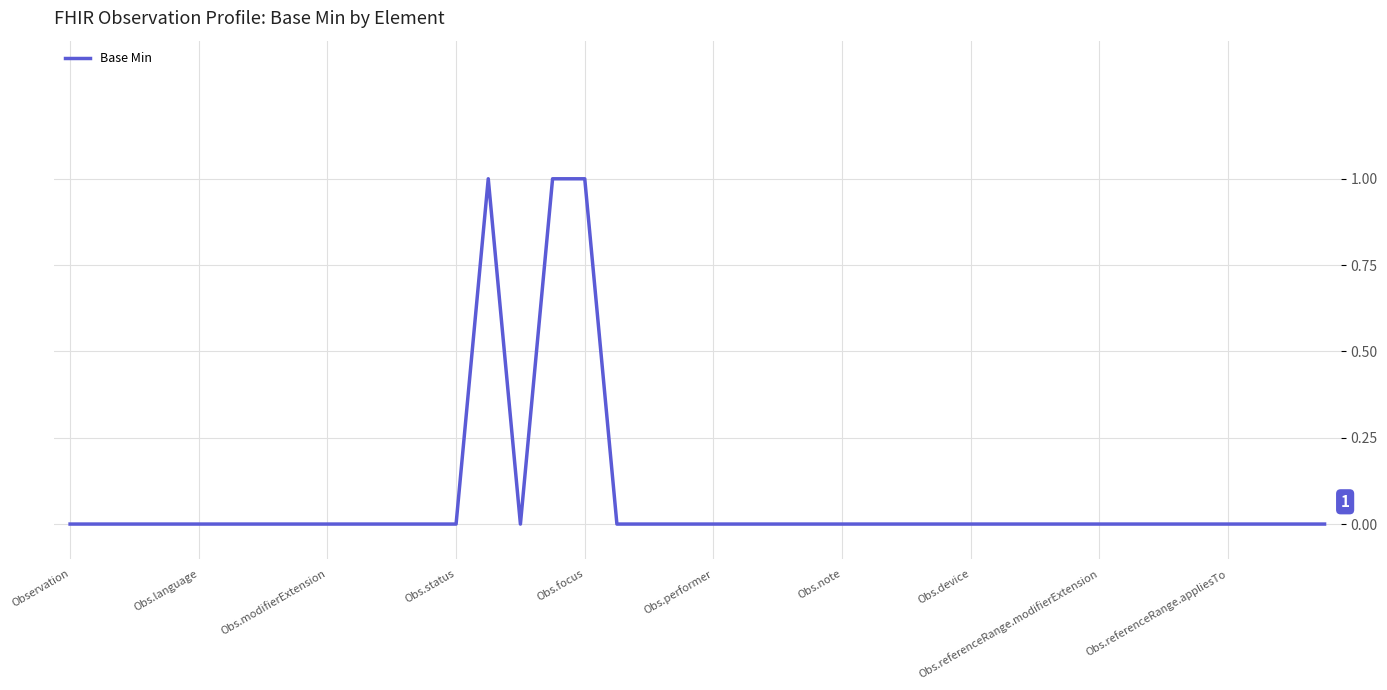

How many lines are shown in the chart?

1